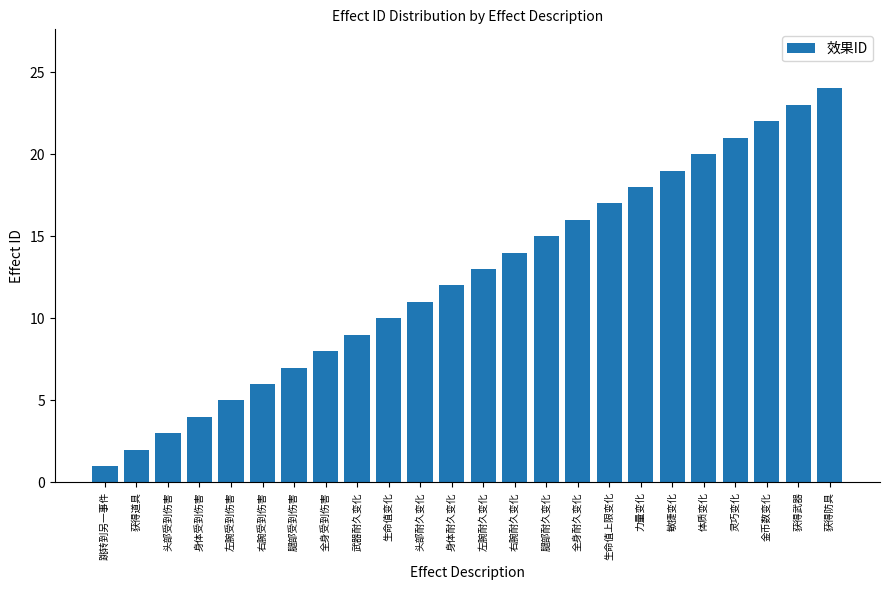

How many series are shown in this chart?

1